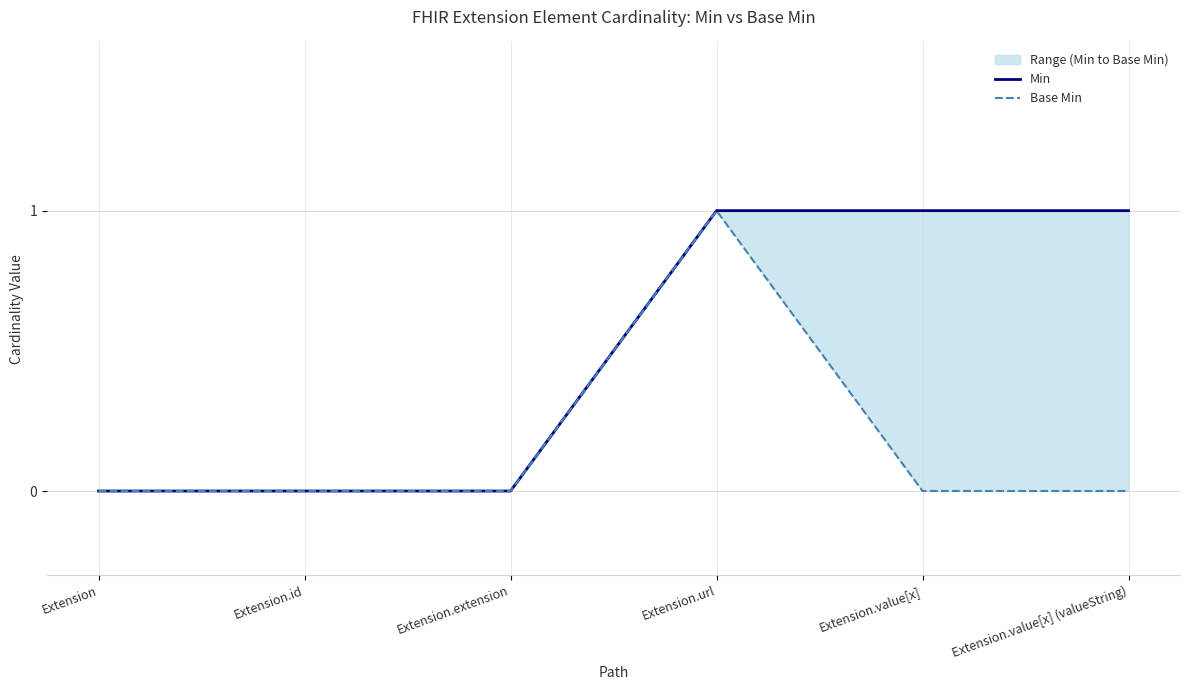

Which series has the largest range (max minus min)?

Min